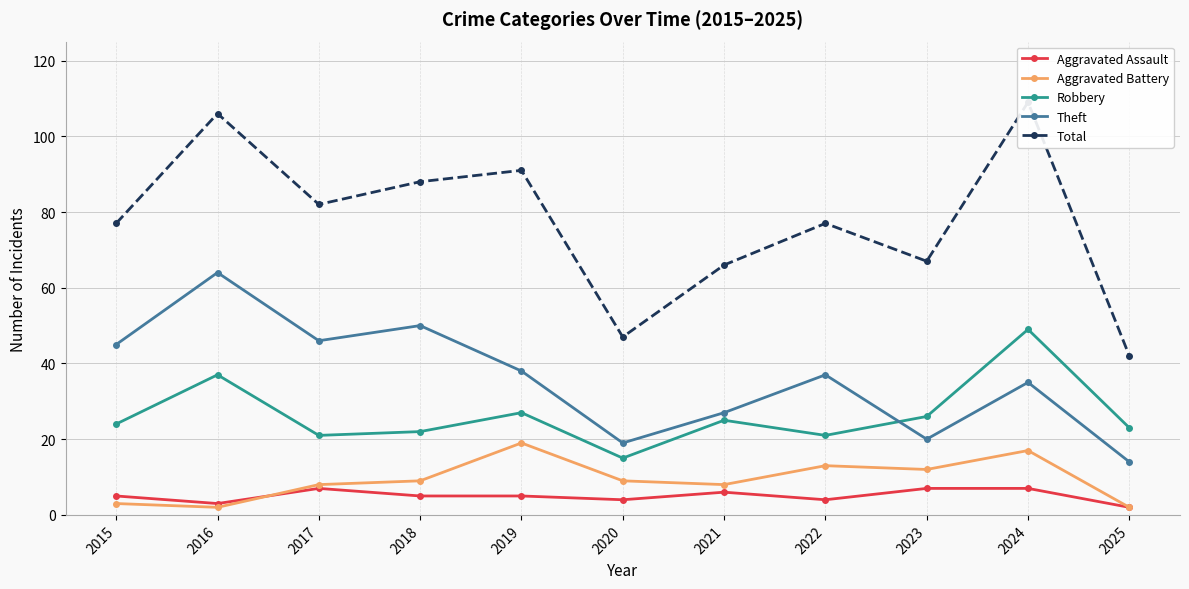

Rank the series by their maximum value, from lowest to highest.

Aggravated Assault, Aggravated Battery, Robbery, Theft, Total